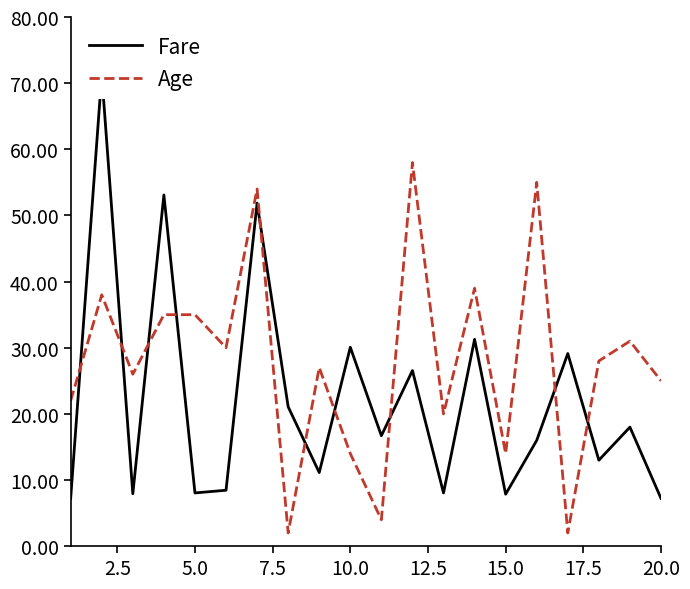

At how many categories does at least one series exceed 7?

20